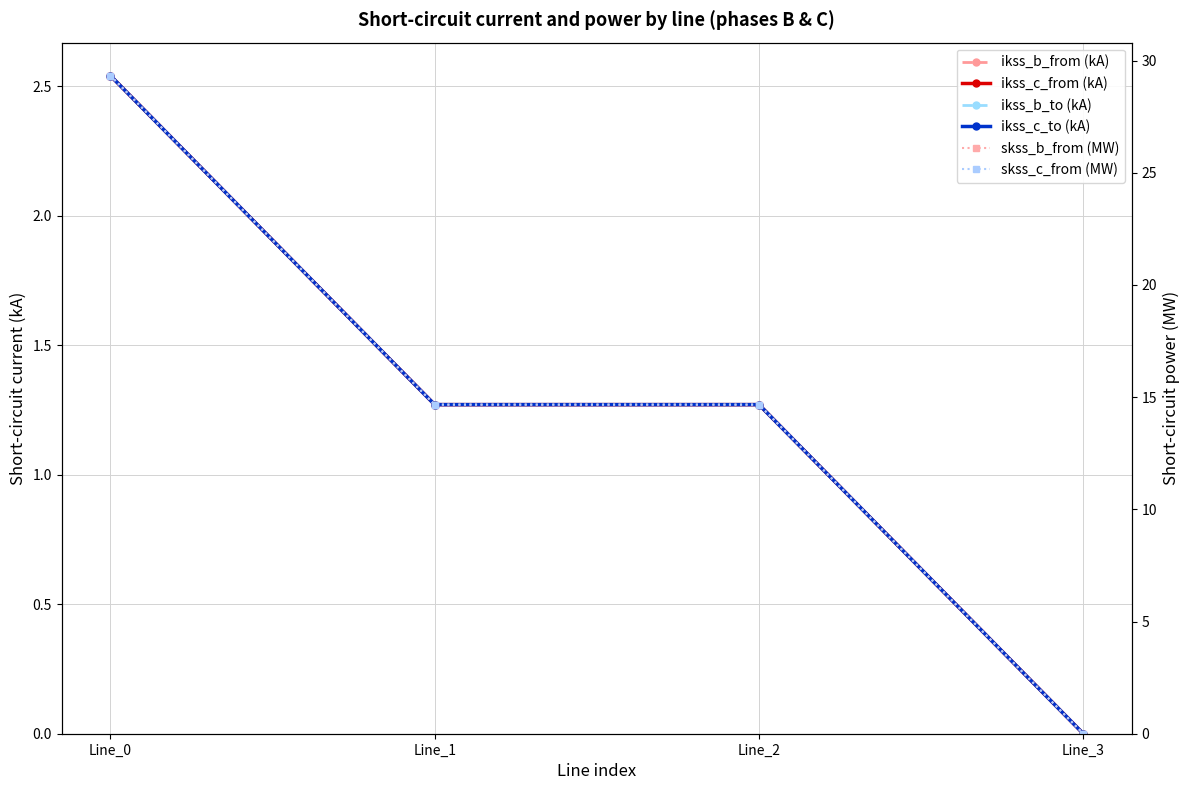

True or false: ikss_c_from (kA) and ikss_b_from (kA) cross at least once.

False